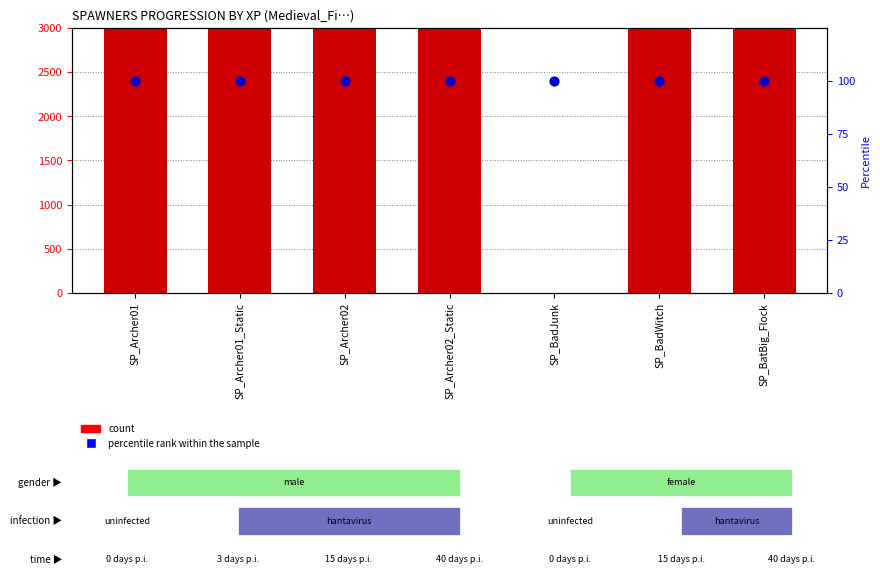

What is the total value across all series at SP_BadJunk?

100